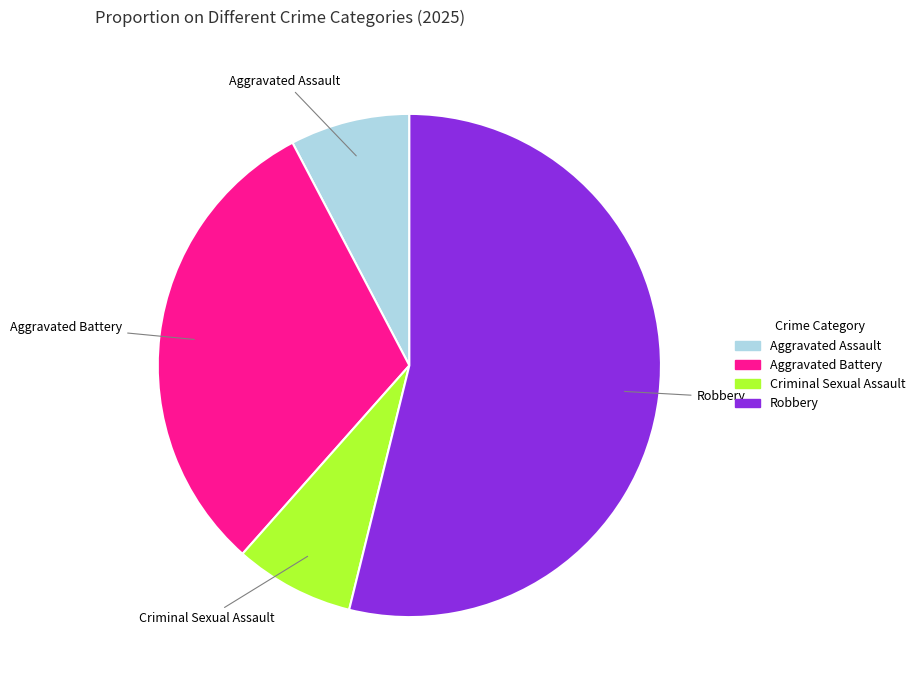

Which has a higher value, Criminal Sexual Assault or Aggravated Battery?

Aggravated Battery